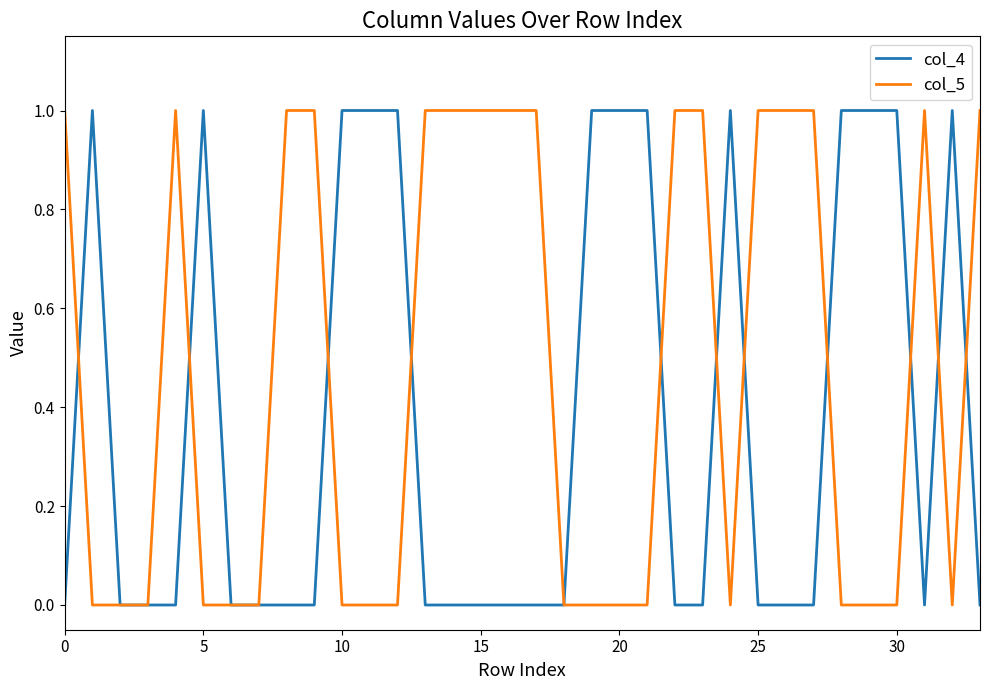

Which series has the largest total across all categories?

col_5